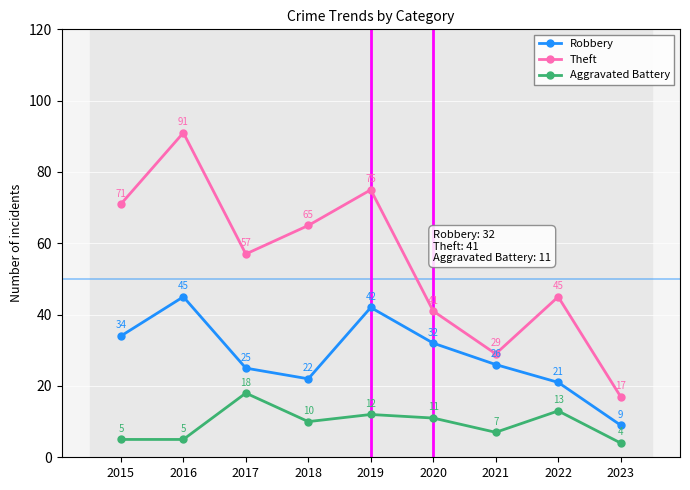

Where is Aggravated Battery nearest to the value 11?

2020